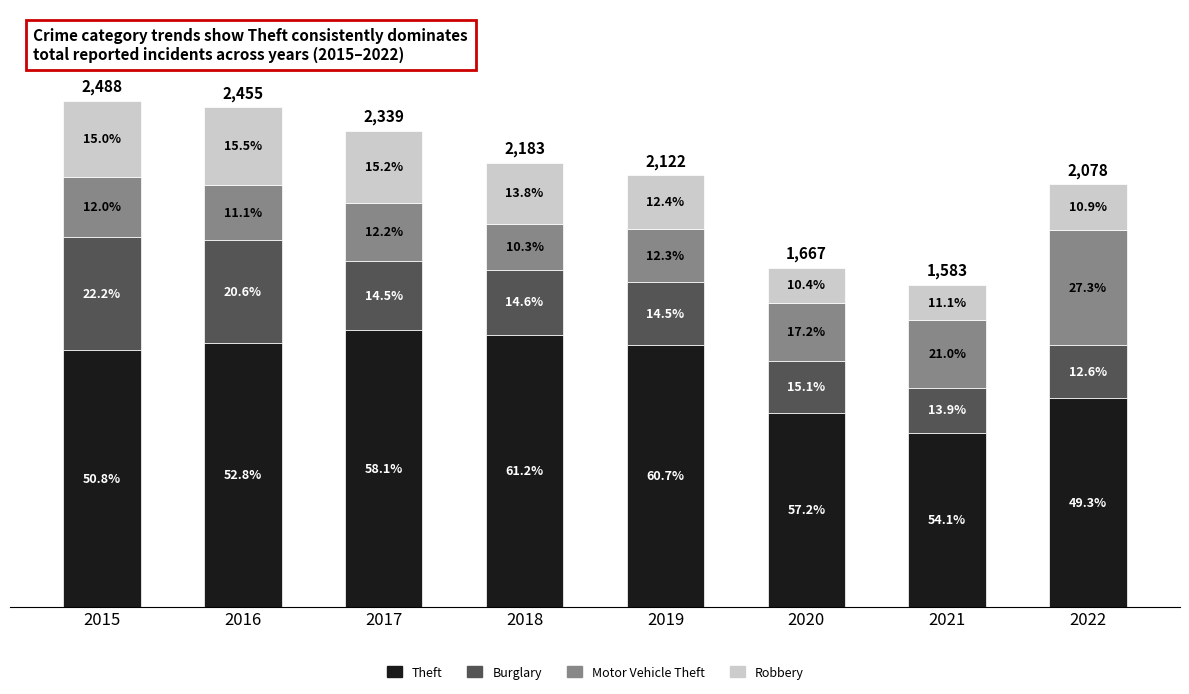

What is the total value across all series at 2022?

2078